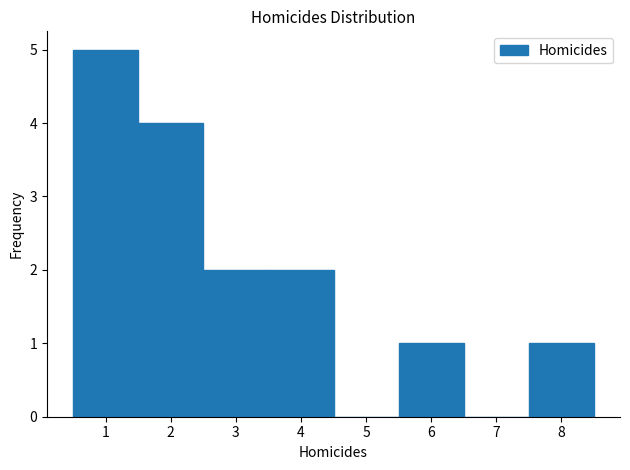

Reading left to right, transcribe this chart: for each bar, give the range it covers on the x-axis and its height. The values are not printed on the chart, so give them approximately, as read against the axis.

0.5 to 1.5: 5
1.5 to 2.5: 4
2.5 to 3.5: 2
3.5 to 4.5: 2
4.5 to 5.5: 0
5.5 to 6.5: 1
6.5 to 7.5: 0
7.5 to 8.5: 1